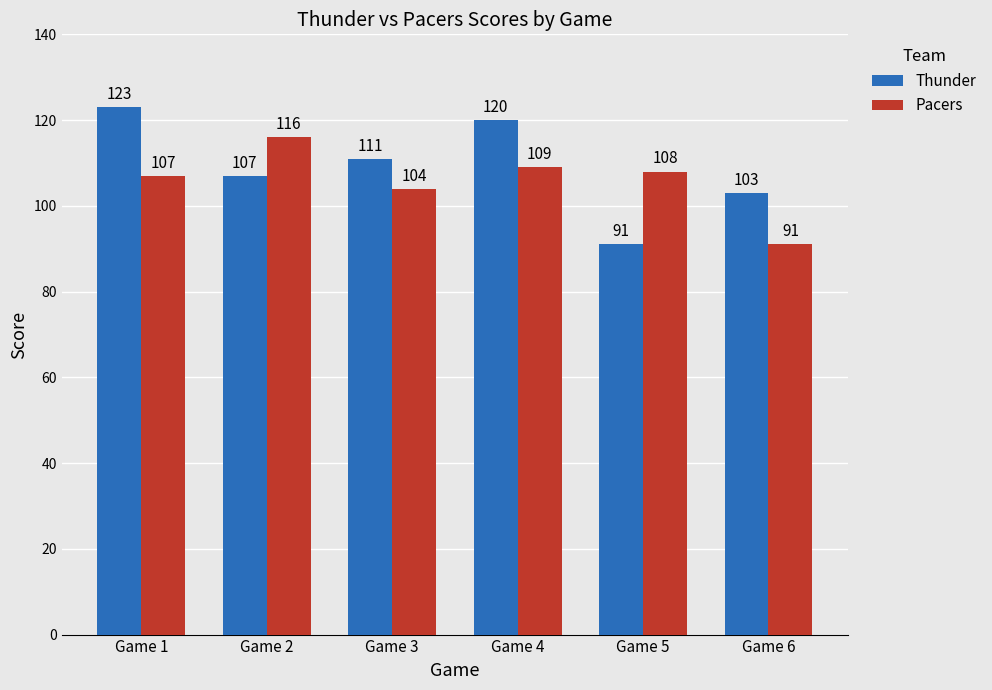

How many groups of bars are there?

6